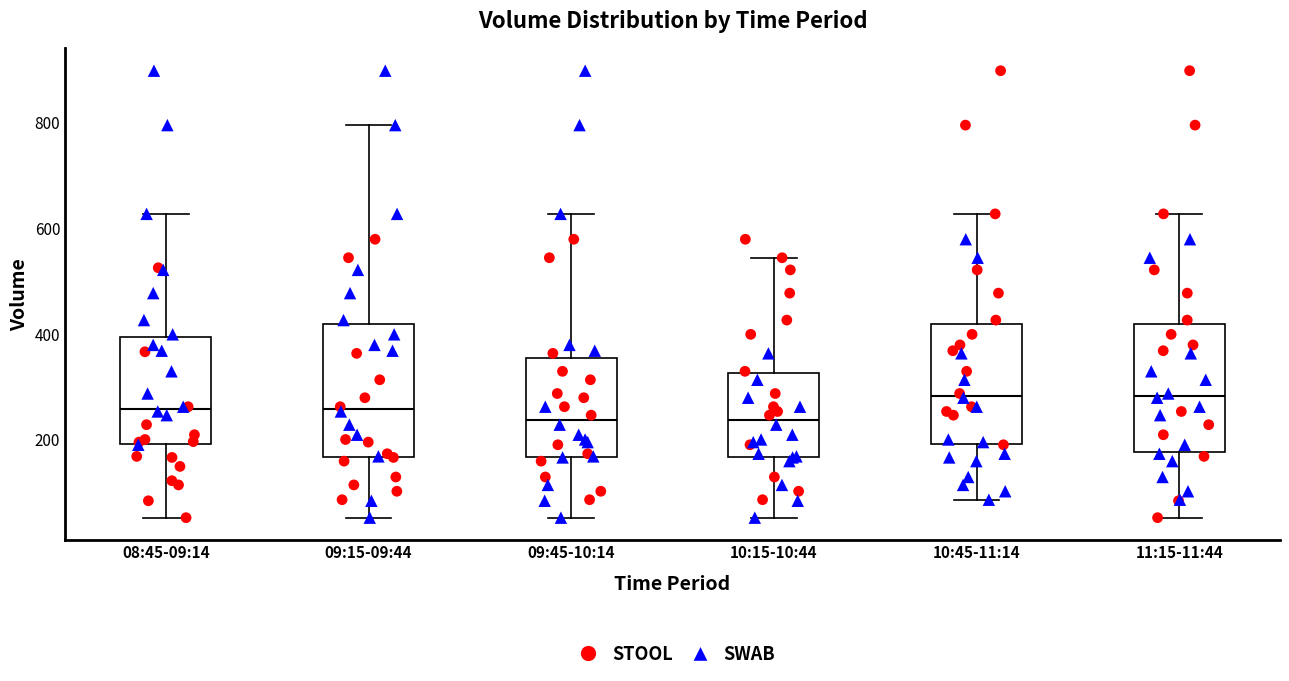

Where does the upper whisker of the box for 08:45-09:14 end on the y-axis? The values are not printed on the chart, so give them approximately, as read against the axis.

620